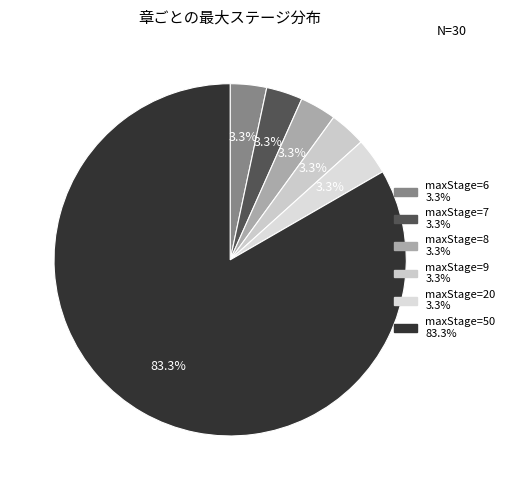

Count the number of slices in the pie.

6